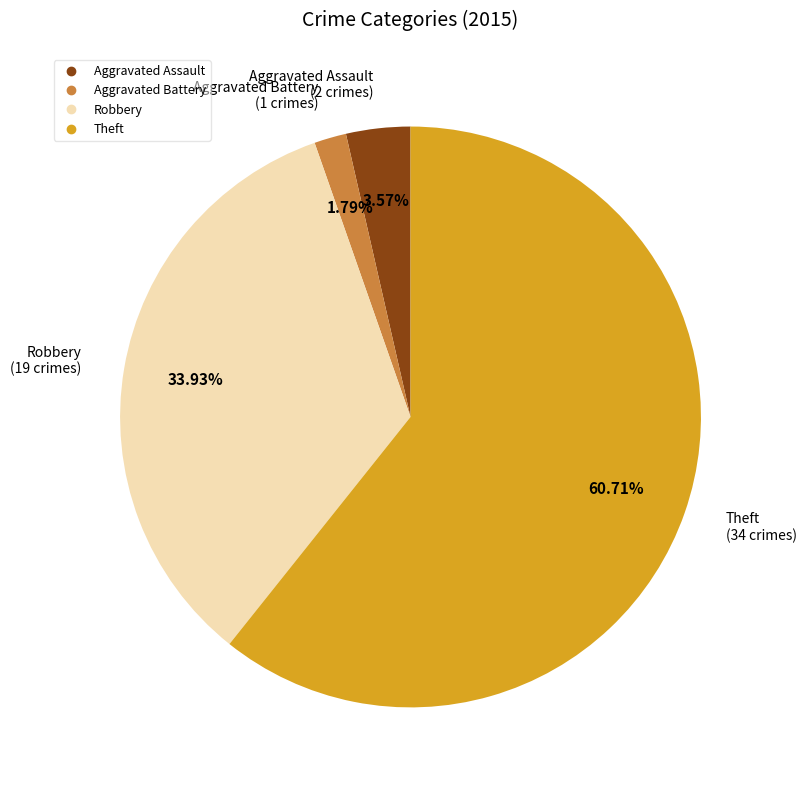

Is there any slice that represents more than half of the pie?

Yes